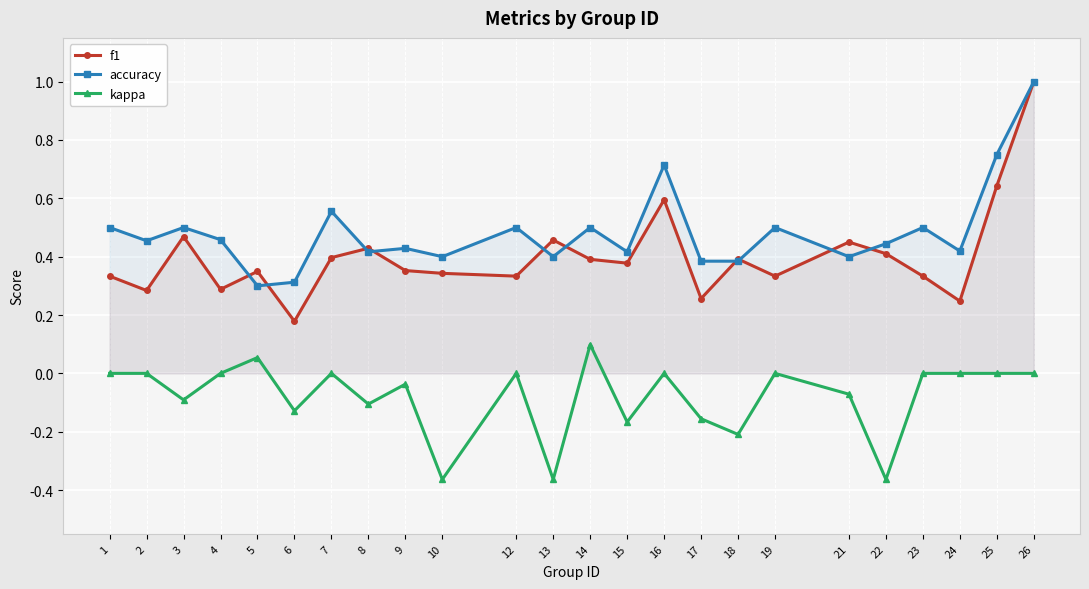

Reading left to right, transcribe all the data shown in this chart.

f1: 1=0.3	2=0.3	3=0.5	4=0.3	5=0.3	6=0.2	7=0.4	8=0.4	9=0.4	10=0.3	12=0.3	13=0.5	14=0.4	15=0.4	16=0.6	17=0.3	18=0.4	19=0.3	21=0.5	22=0.4	23=0.3	24=0.2	25=0.6	26=1.0
accuracy: 1=0.5	2=0.5	3=0.5	4=0.5	5=0.3	6=0.3	7=0.6	8=0.4	9=0.4	10=0.4	12=0.5	13=0.4	14=0.5	15=0.4	16=0.7	17=0.4	18=0.4	19=0.5	21=0.4	22=0.4	23=0.5	24=0.4	25=0.8	26=1.0
kappa: 1=0.0	2=0.0	3=-0.1	4=0.0	5=0.1	6=-0.1	7=0.0	8=-0.1	9=-0.0	10=-0.4	12=0.0	13=-0.4	14=0.1	15=-0.2	16=0.0	17=-0.2	18=-0.2	19=0.0	21=-0.1	22=-0.4	23=0.0	24=0.0	25=0.0	26=0.0